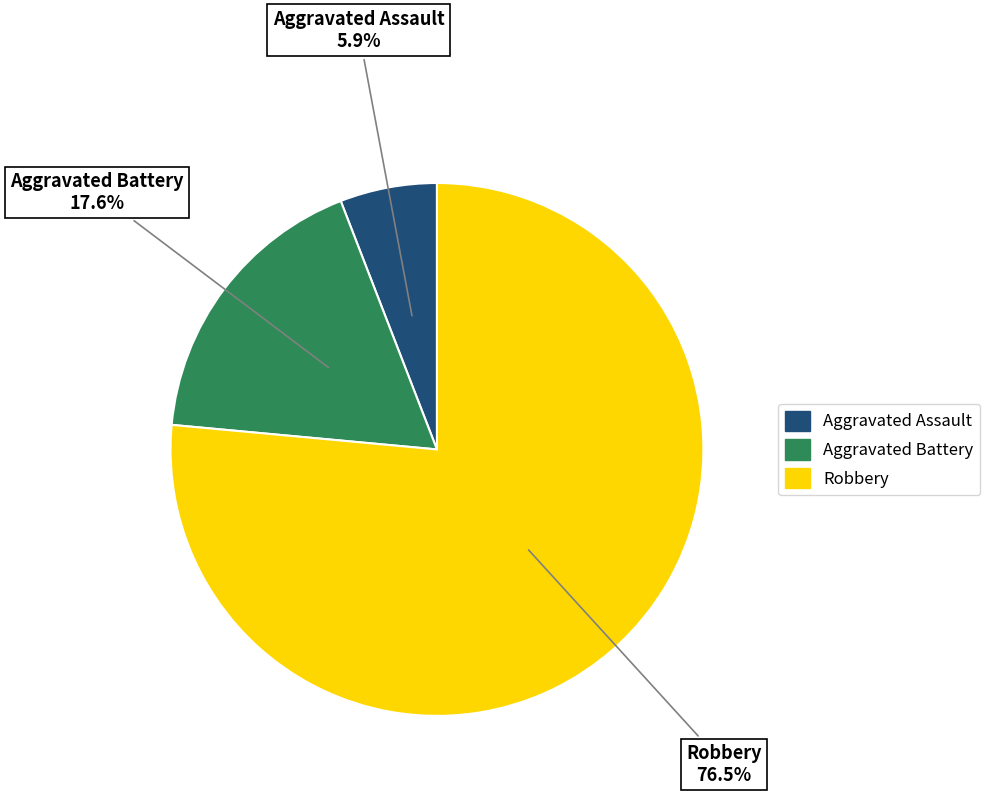

To the nearest percent, what portion does Aggravated Assault represent?

6%